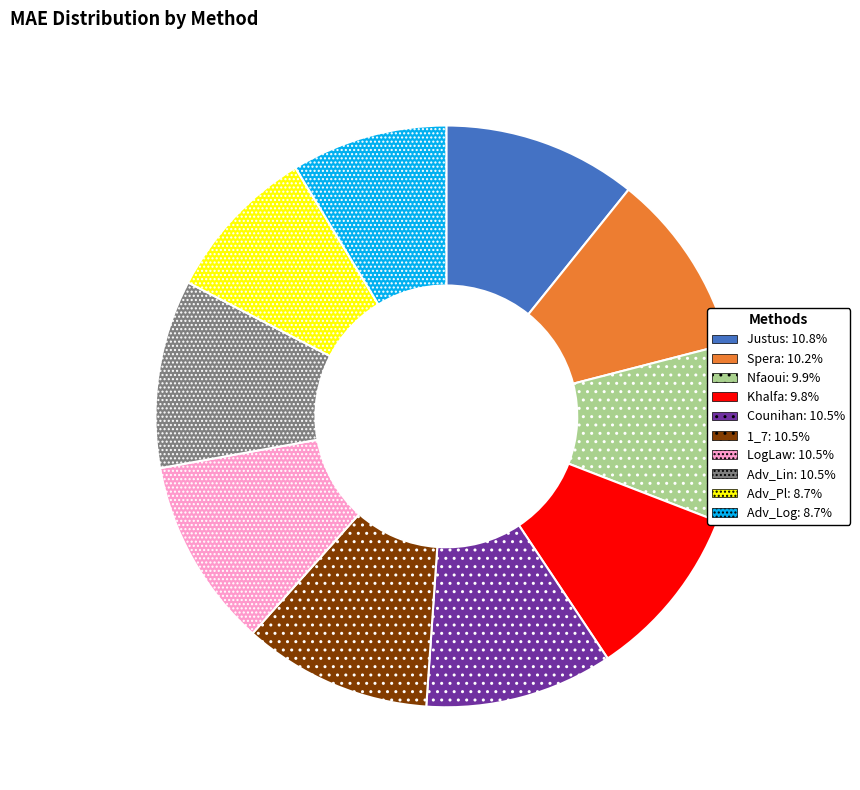

Count the number of slices in the pie.

10